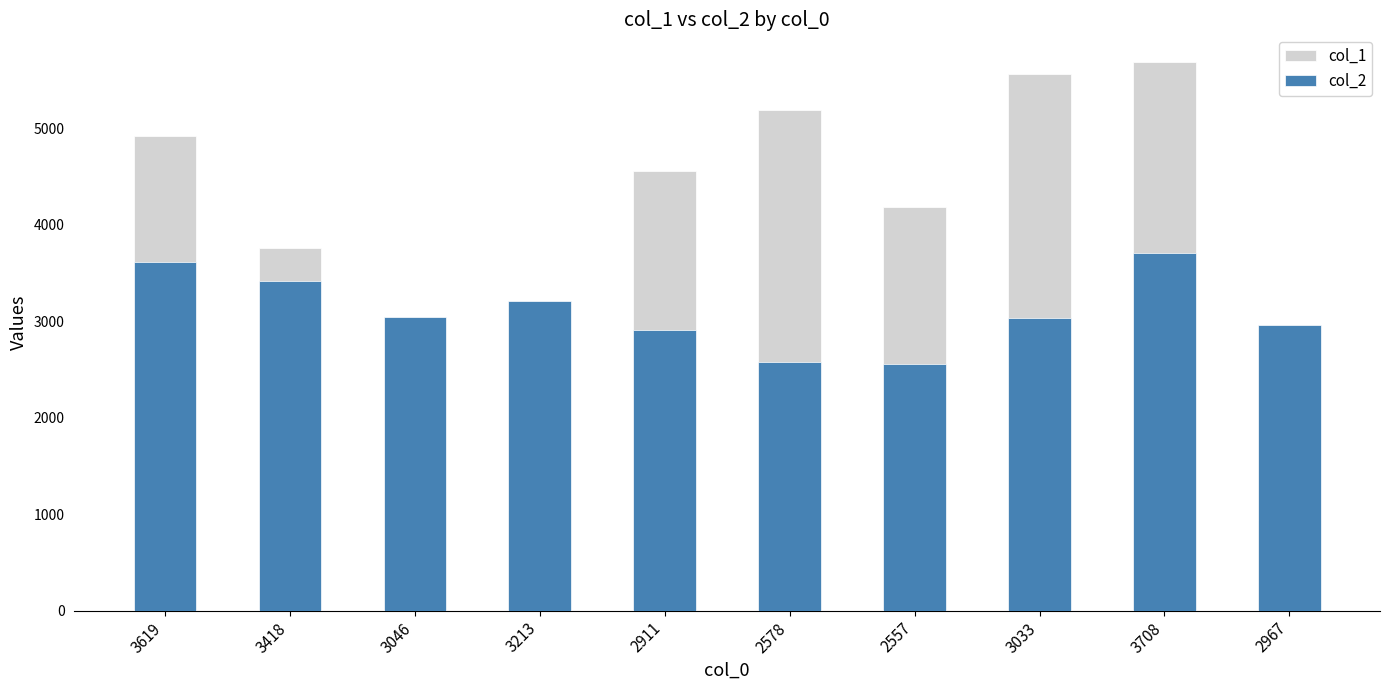

The col_1 series shows 2305 at 3619. True or false?

False